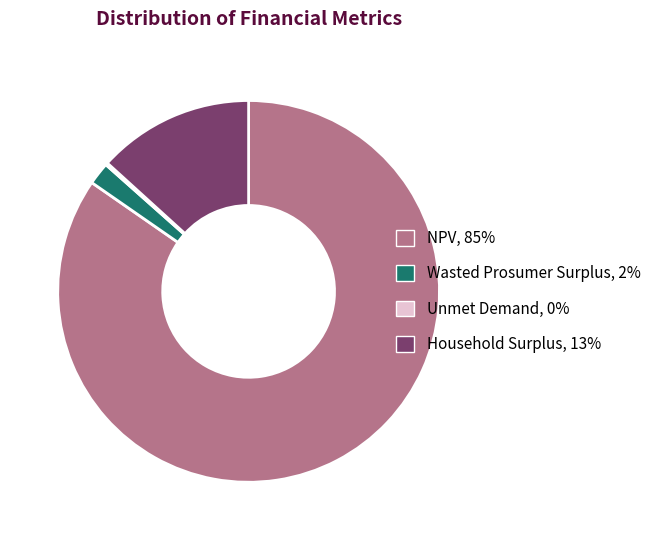

The NPV, 85% slice represents 97% of the pie. True or false?

False